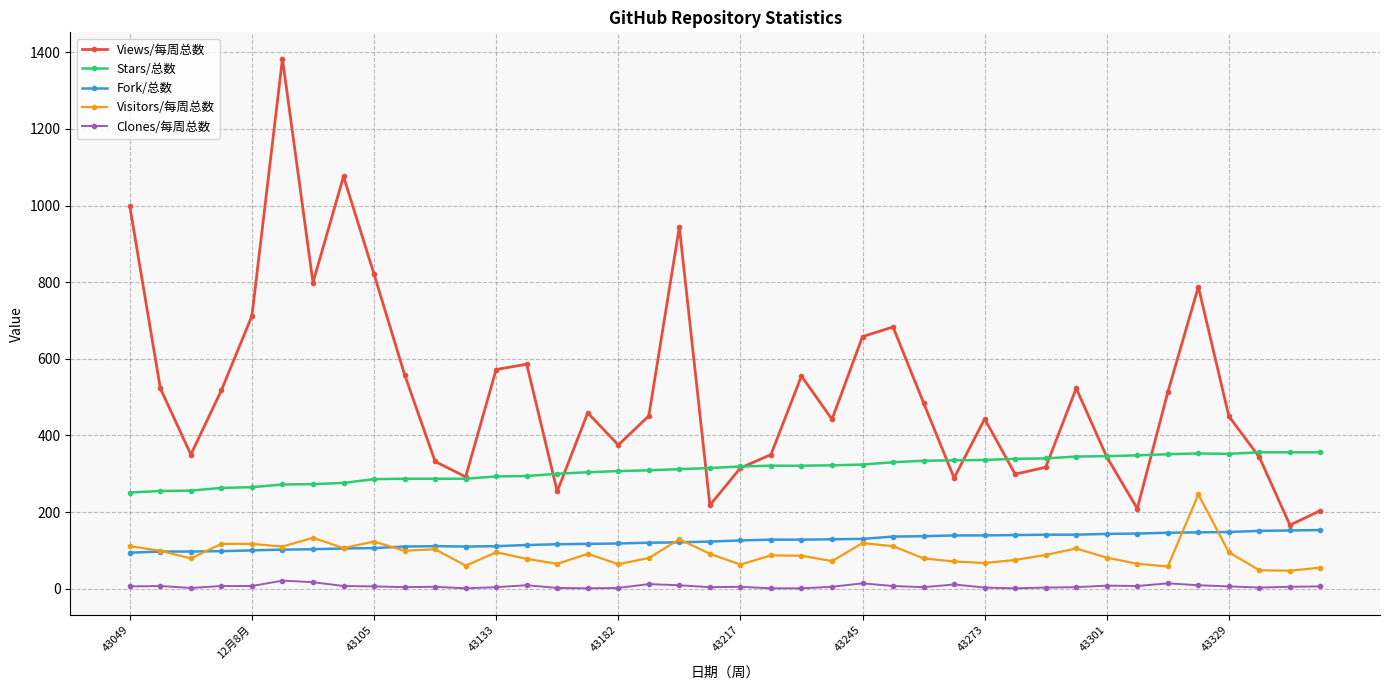

What is the maximum value shown in the chart?

1383